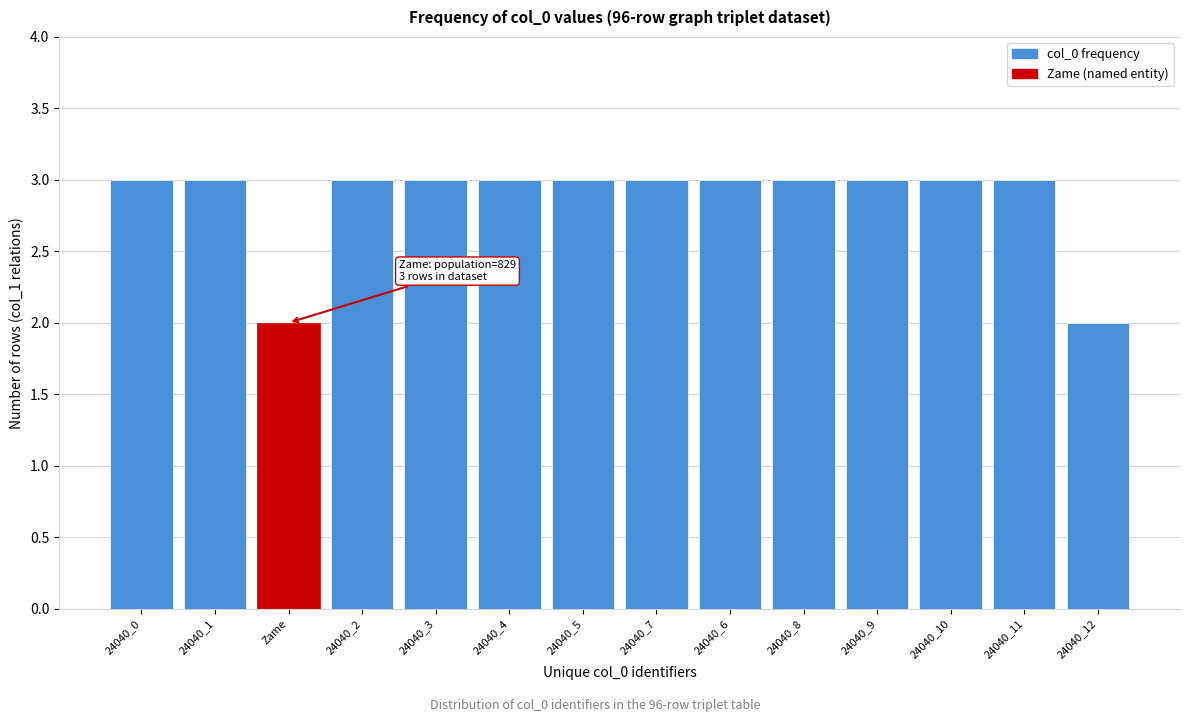

Reading left to right, extract all data points from this chart.

24040_0=3	24040_1=3	Zame=2	24040_2=3	24040_3=3	24040_4=3	24040_5=3	24040_7=3	24040_6=3	24040_8=3	24040_9=3	24040_10=3	24040_11=3	24040_12=2